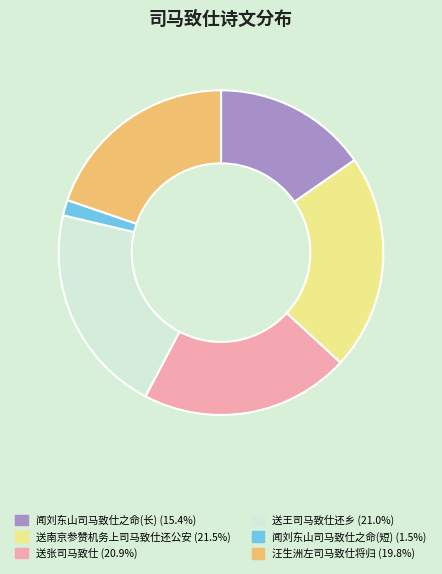

Is there any slice that represents more than half of the pie?

No